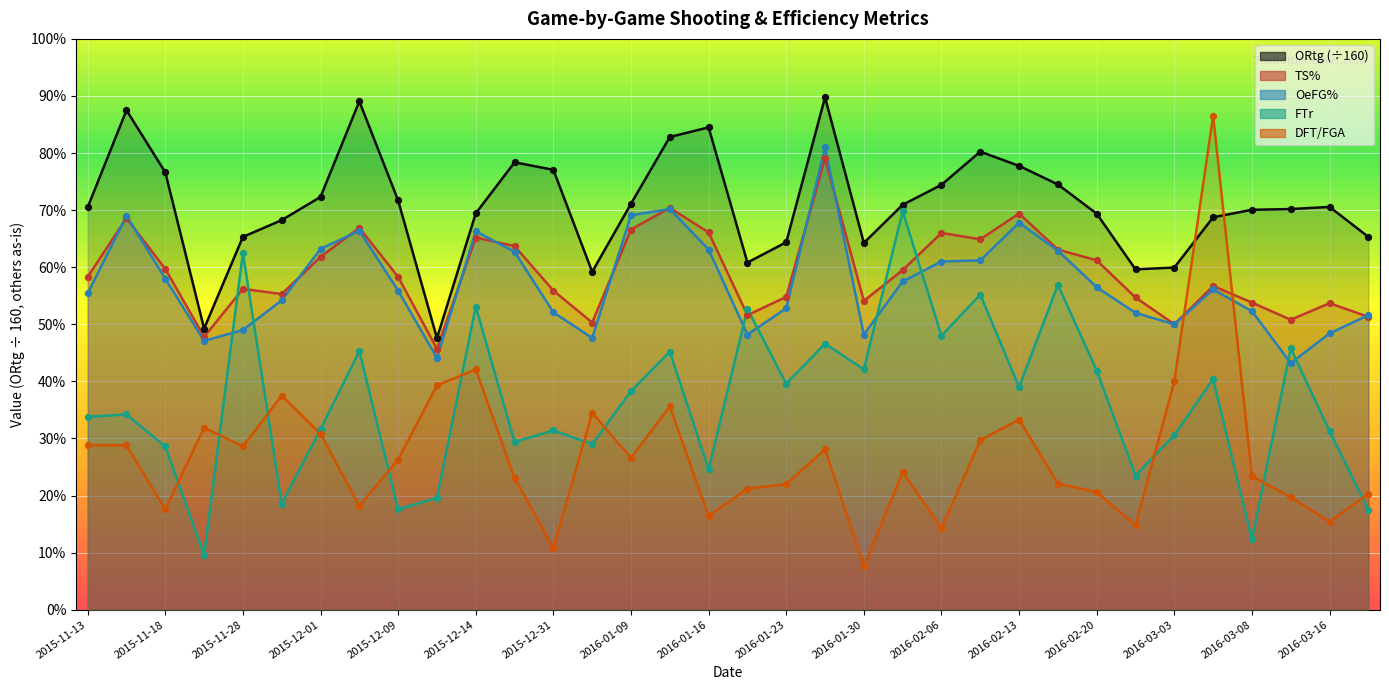

Which series has the widest spread of Y values?

DFT/FGA